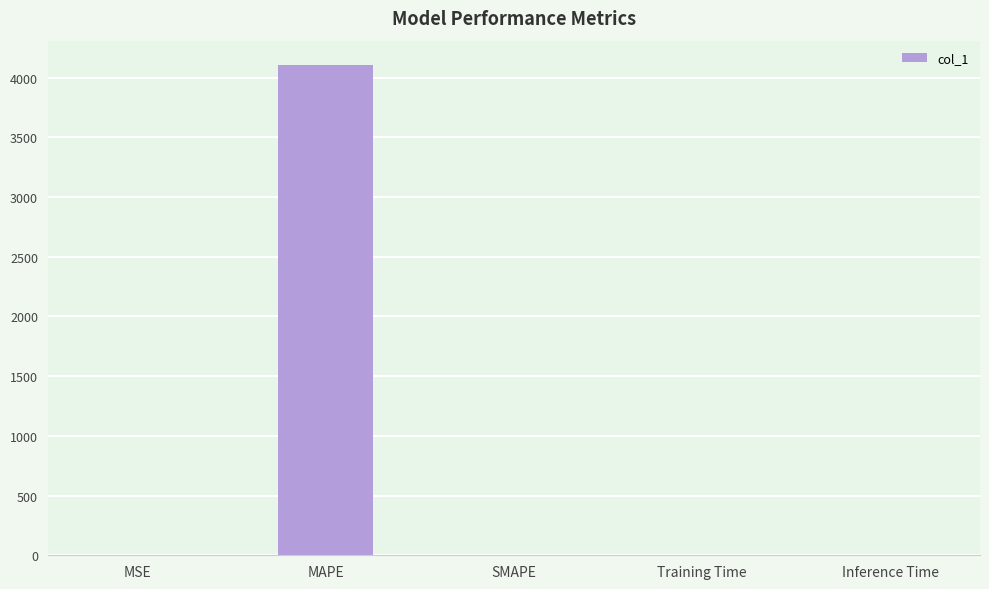

Are the bars grouped side by side (vs. stacked)?

No